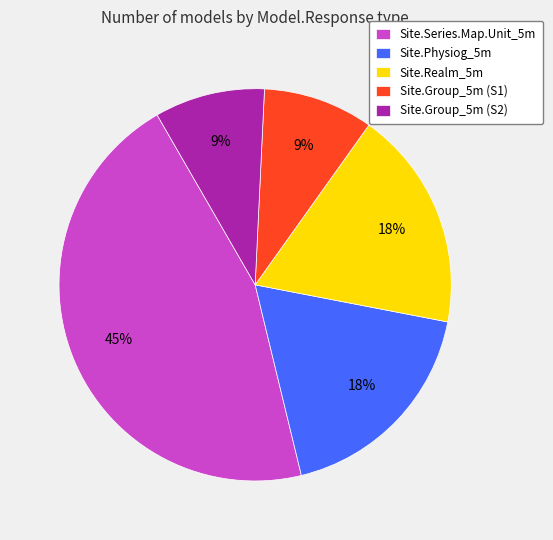

What is the largest slice in the pie chart?

Site.Series.Map.Unit_5m